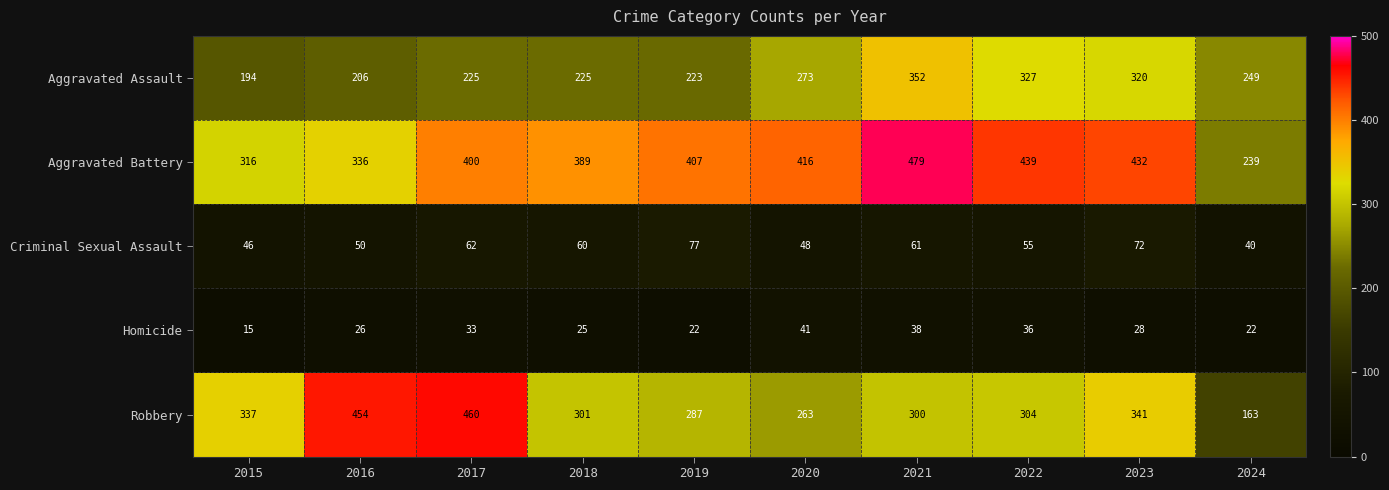

How many data points in Aggravated Battery are less than 407?

5